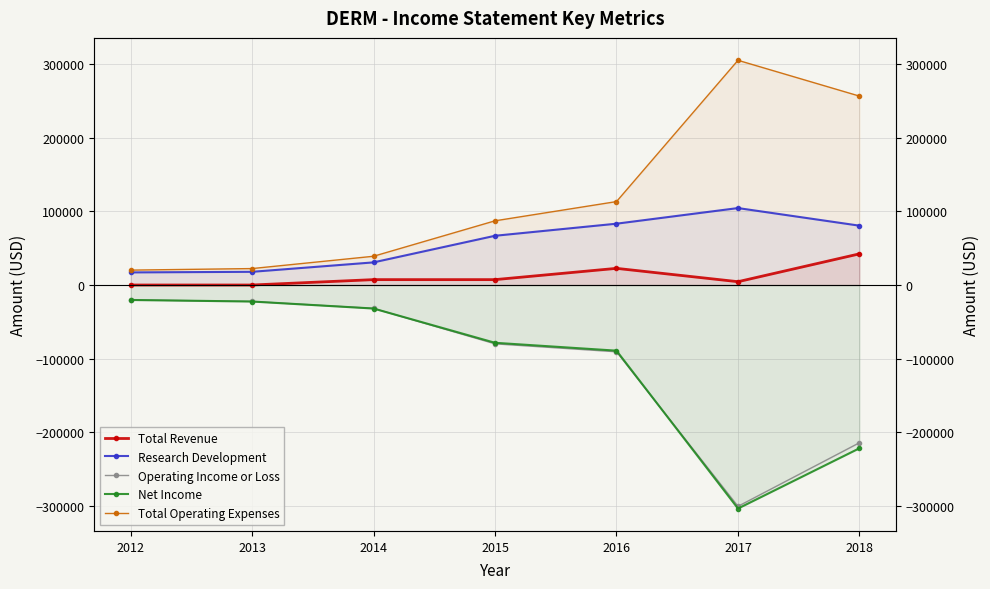

Read the Operating Income or Loss value at 2016, to the nearest 10.

-90600